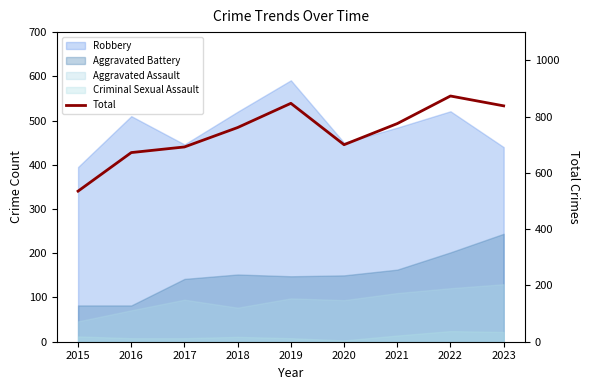

Does the chart have visible grid lines?

No